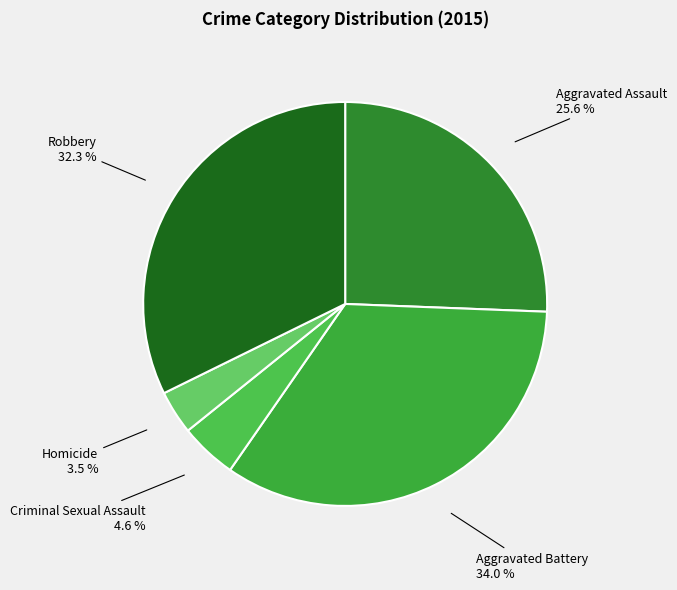

Is there a majority slice in this chart?

No